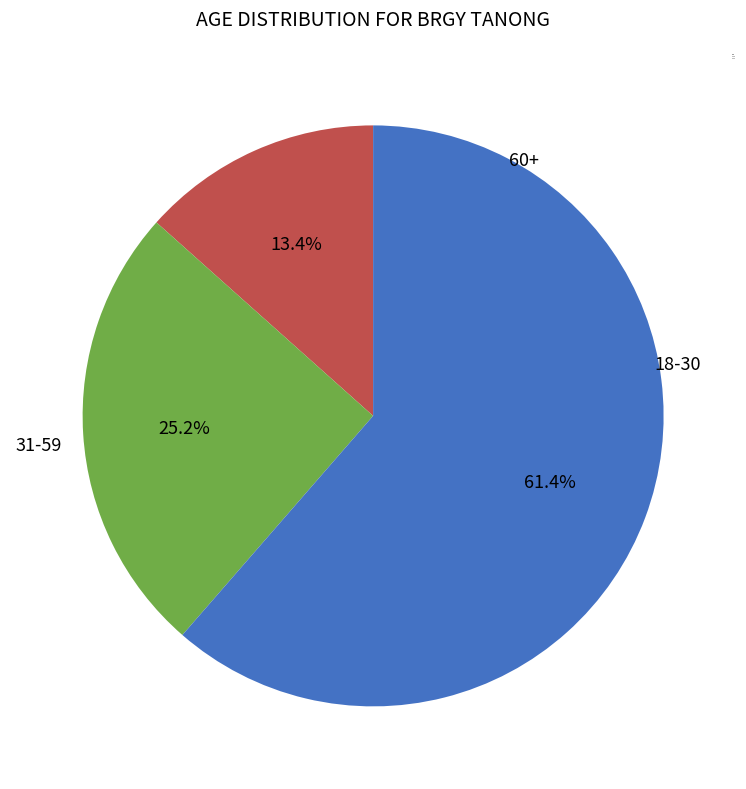

Does 60+ account for over 50% of the chart?

No